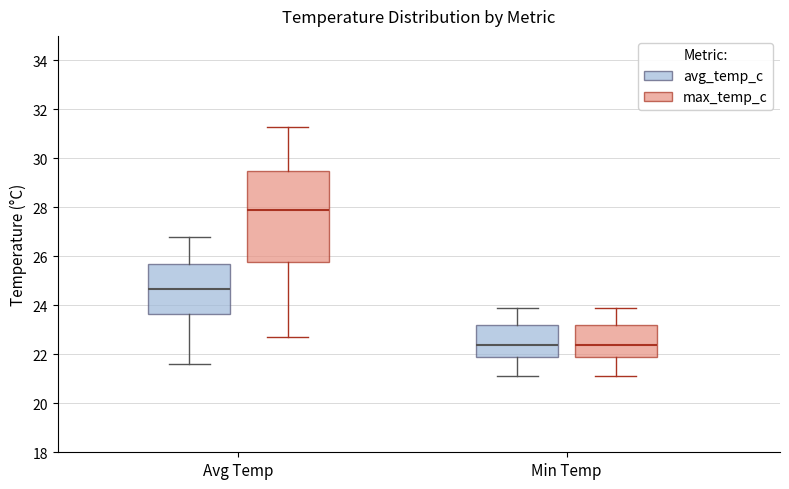

Which box is the tallest, from its lower edge to its upper edge?

Avg Temp (max_temp_c)